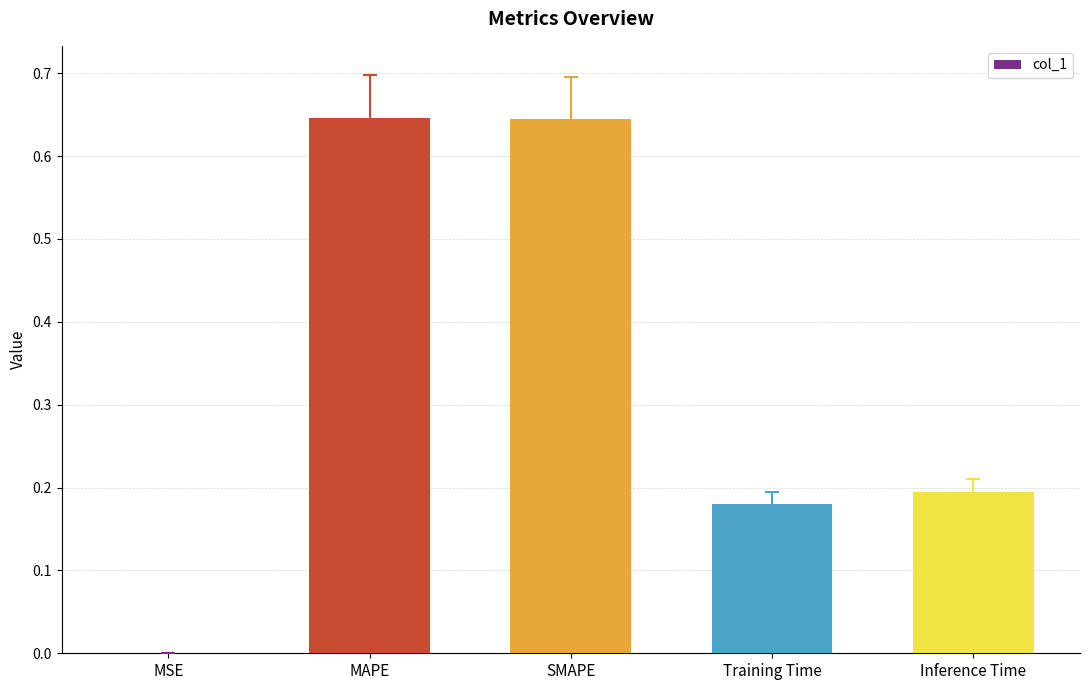

How many data points does each series have?

5